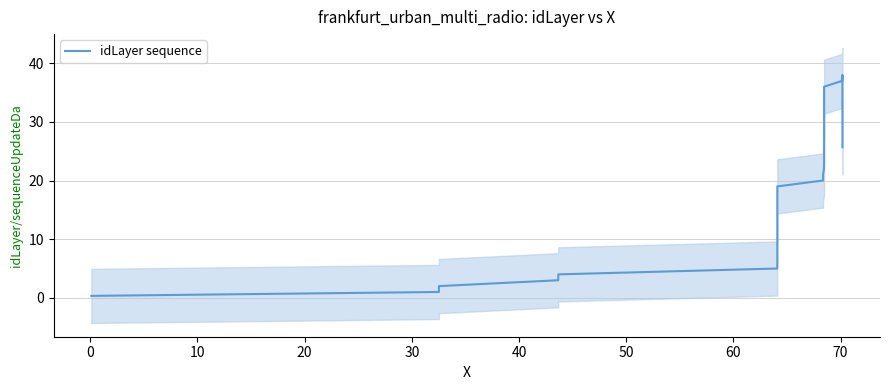

Is it true that the value at 10 is 1.3?

False